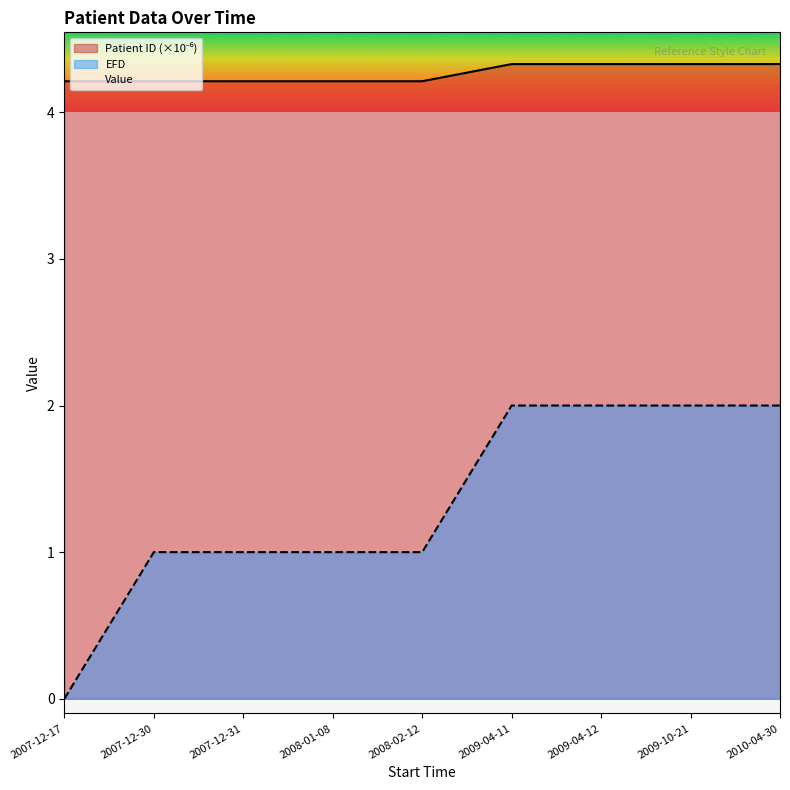

The value of EFD at 2009-10-21 is 0.6. True or false?

False